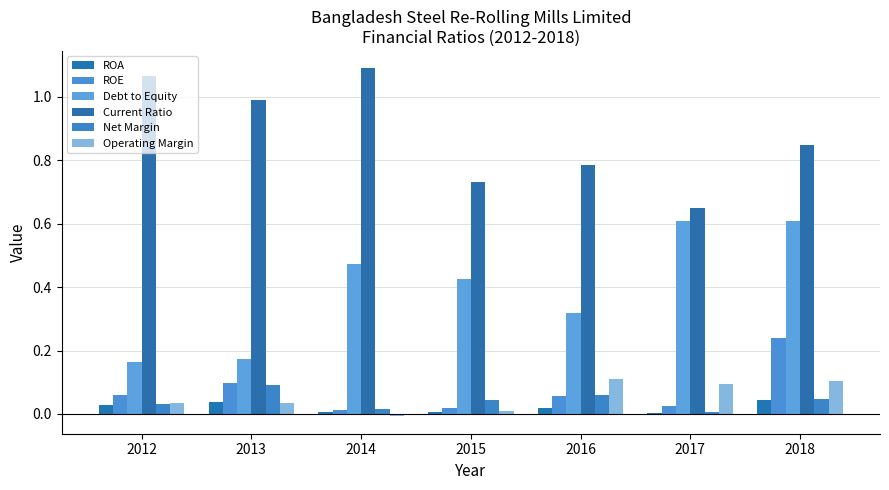

True or false: Net Margin has a value of 0.1 at 2016.

True